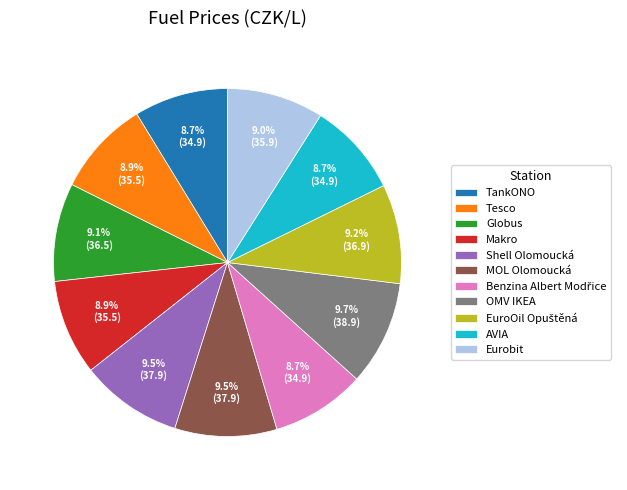

What percentage is the Tesco slice, to the nearest percent?

9%